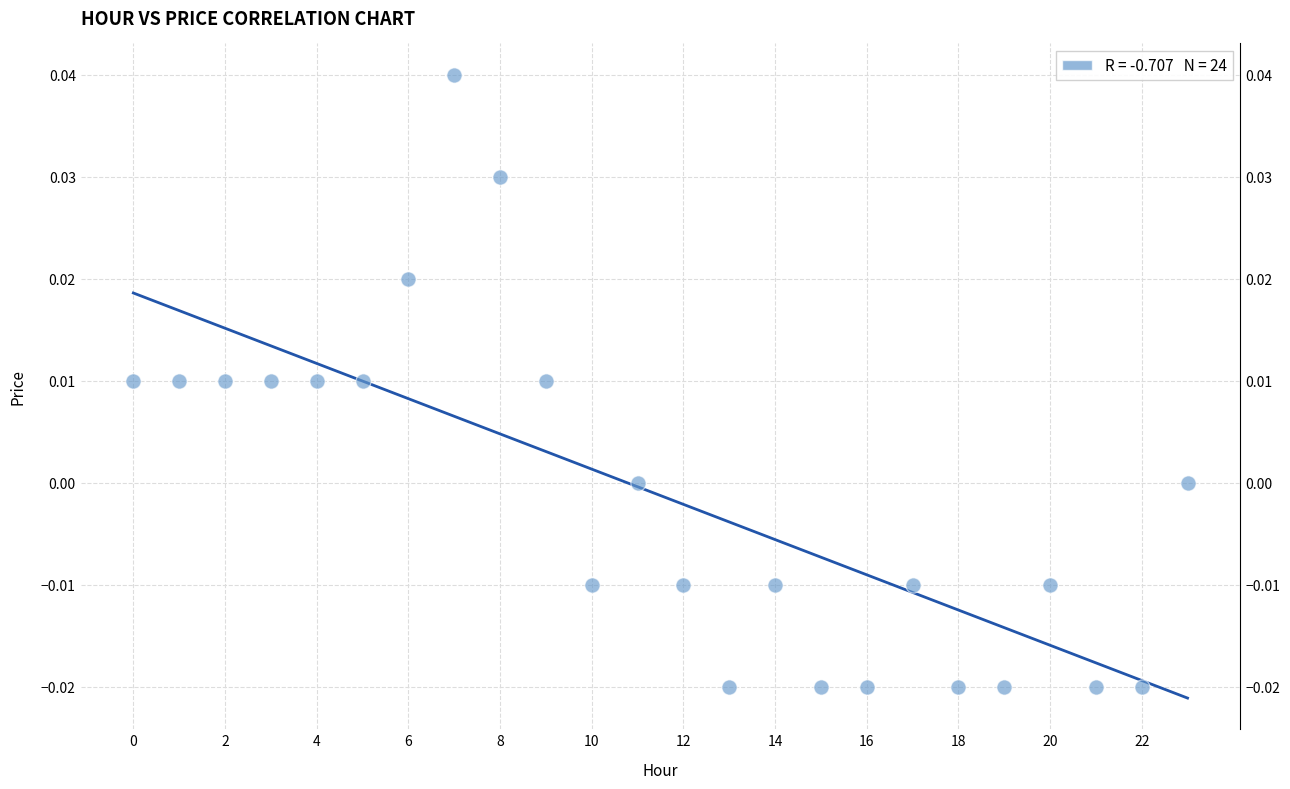

How many points are shown in the scatter plot?

24